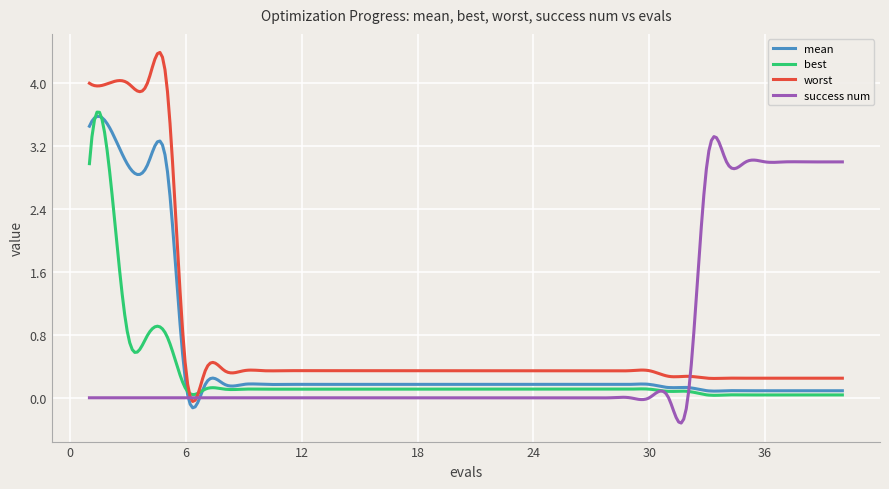

Count the number of categories in the chart.

300